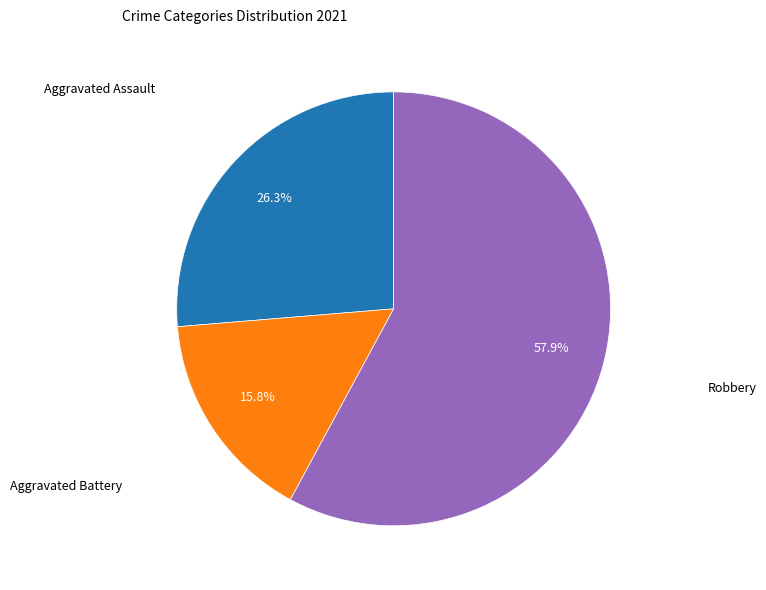

Does any single category account for the majority?

Yes